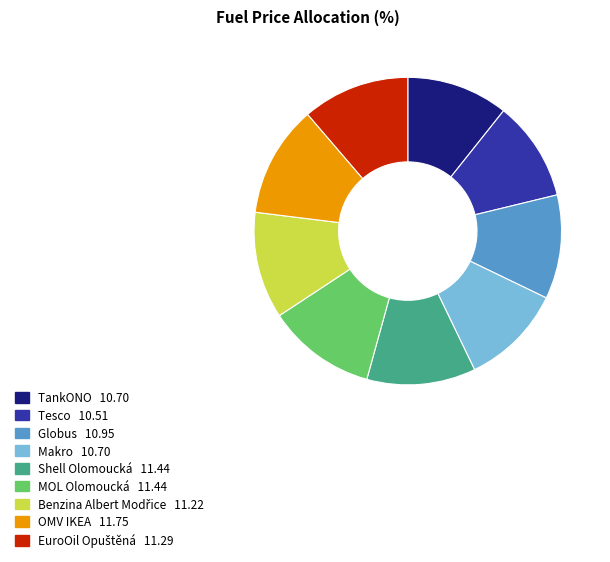

How many slices are in this pie chart?

9